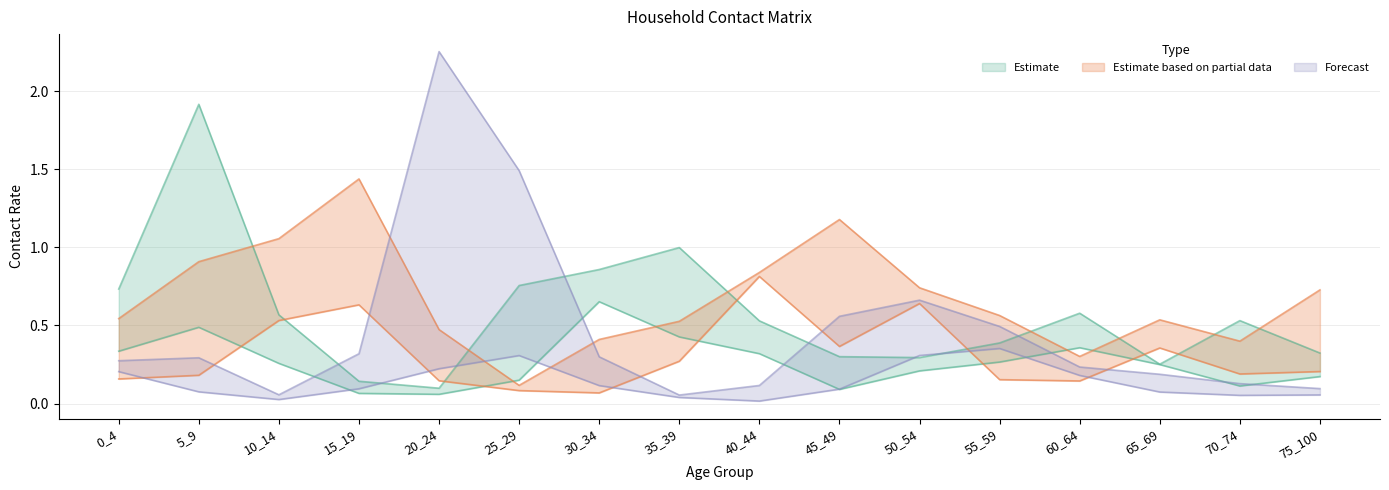

True or false: 2 and 3 intersect in this chart.

True